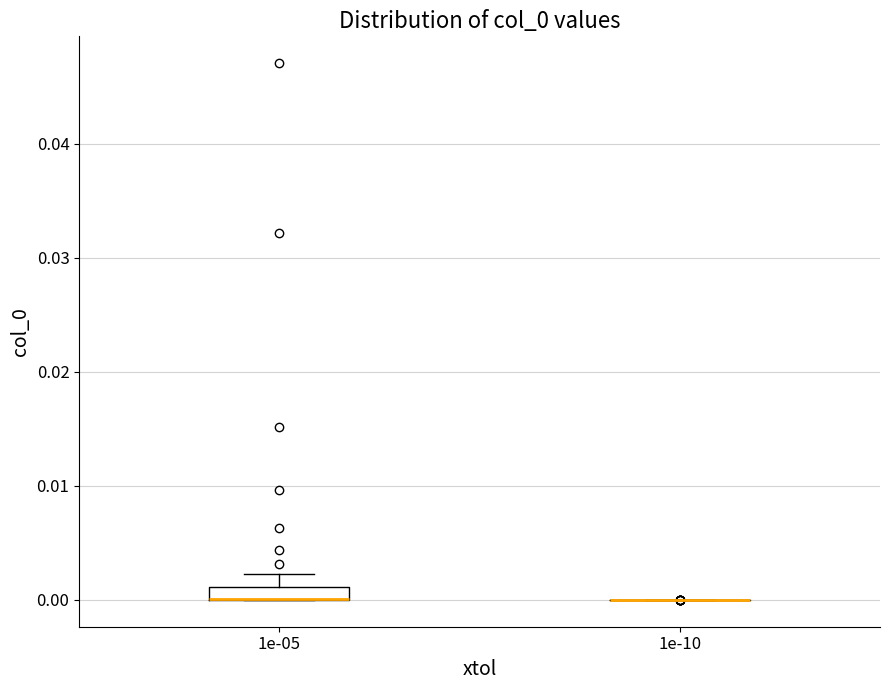

Comparing the boxes themselves (not the whiskers), which one is the tallest?

1e-05